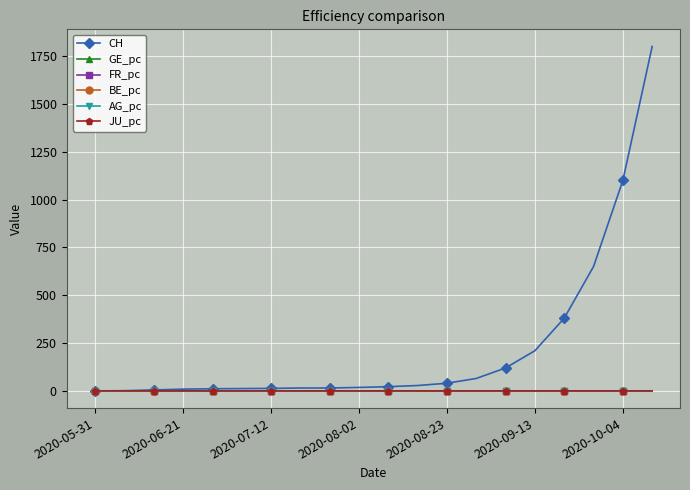

What are all the series names shown in the legend?

CH, GE_pc, FR_pc, BE_pc, AG_pc, JU_pc